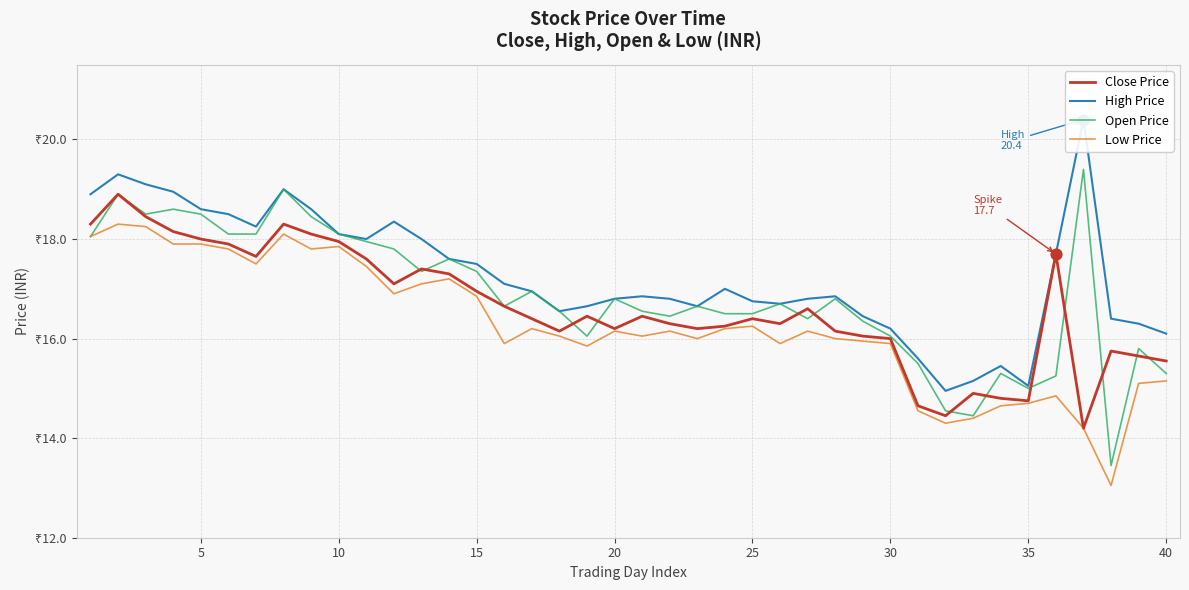

What are all the series names shown in the legend?

Close Price, High Price, Open Price, Low Price